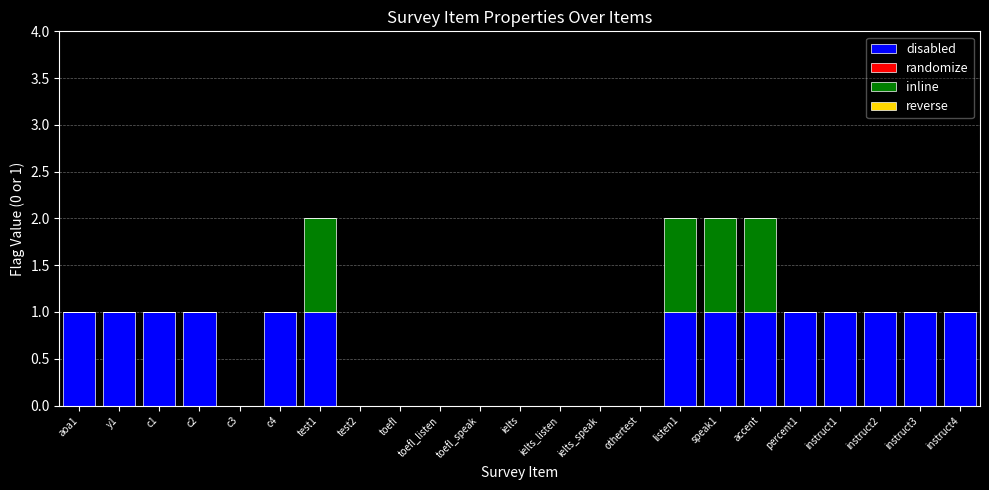

True or false: disabled has a value of 1 at instruct3.

True